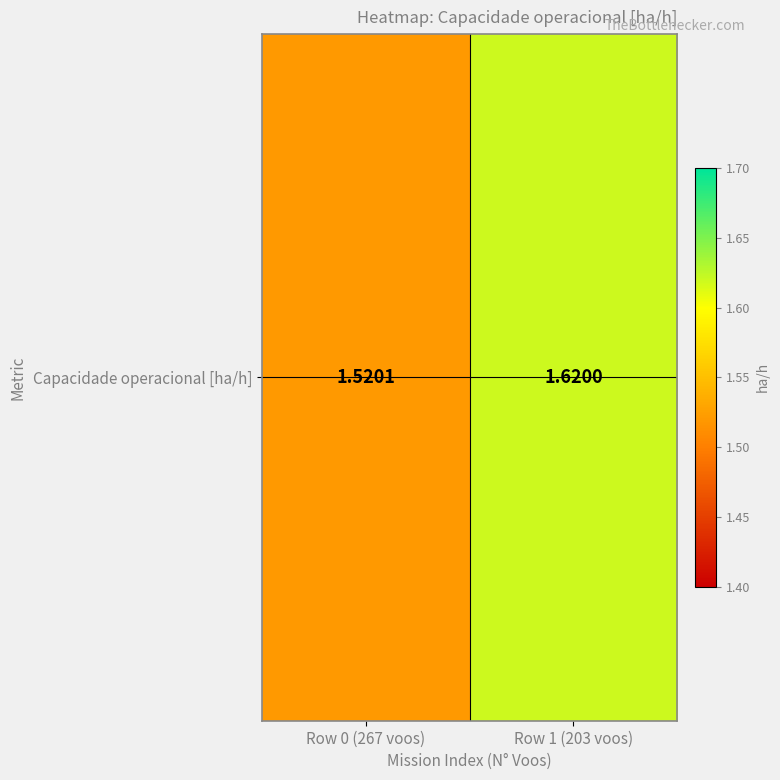

What is the sum of all values?

3.1